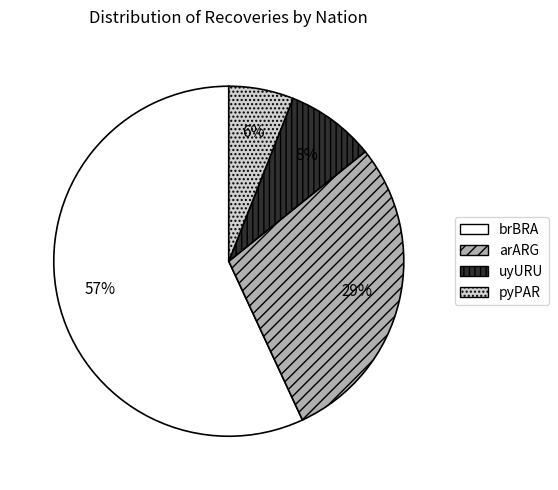

How many slices are in this pie chart?

4